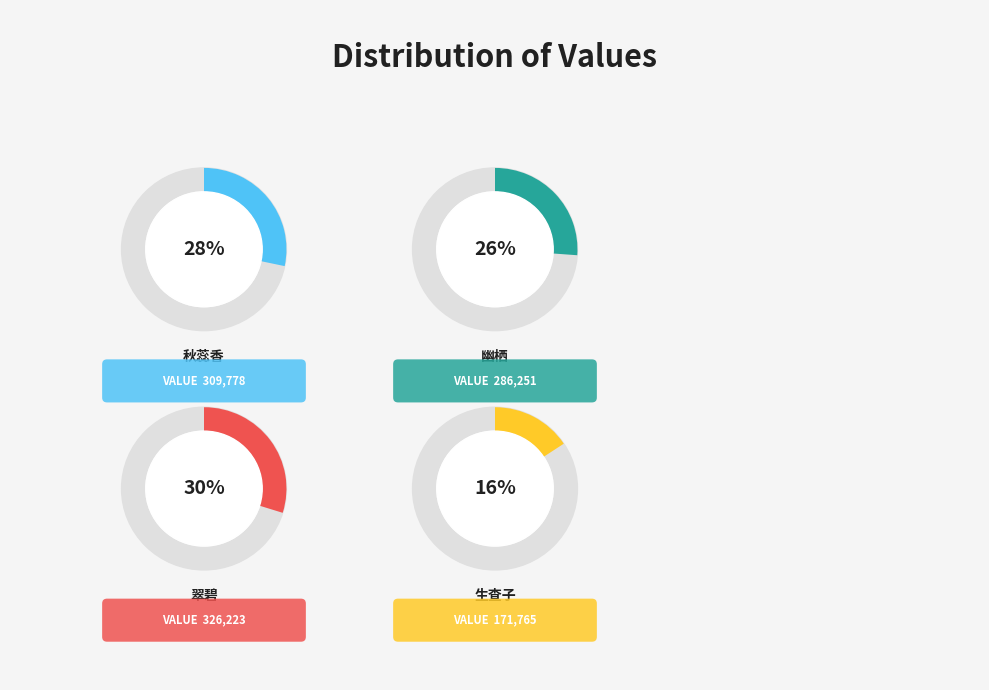

Is it true that 翠碧·长桥画柱照清沦 is 30% of the pie?

True